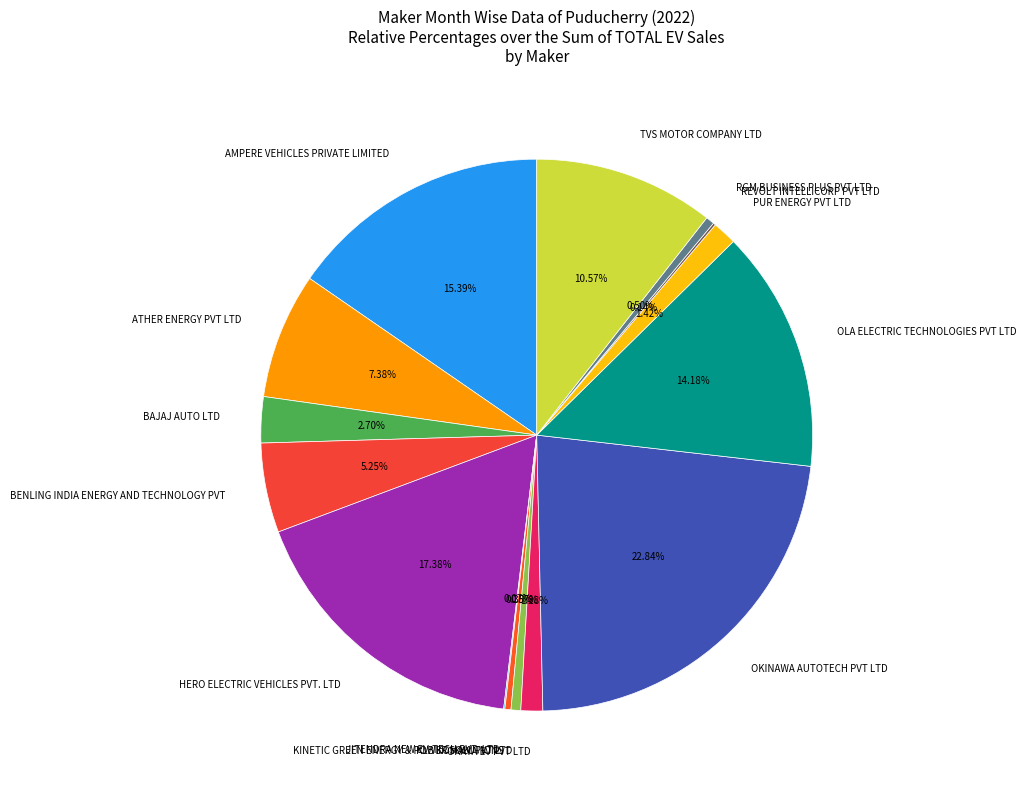

Which has a higher value, TVS MOTOR COMPANY LTD or KINETIC GREEN ENERGY & POWER SOLUTIONS?

TVS MOTOR COMPANY LTD